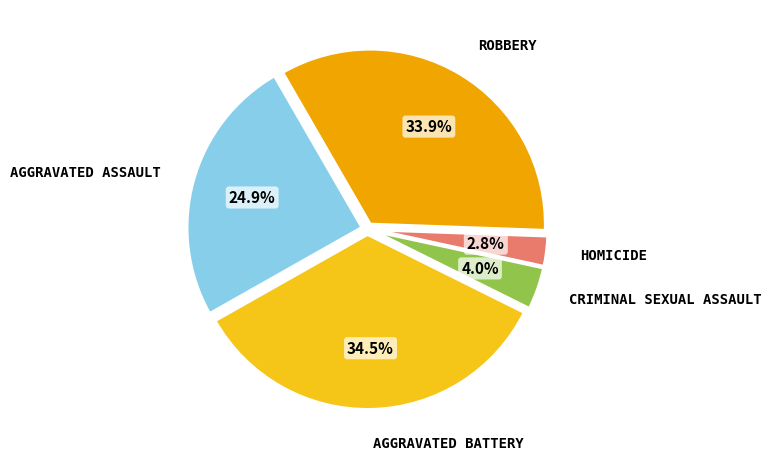

To the nearest percent, what is the difference between the largest and smallest slice percentages?

32%